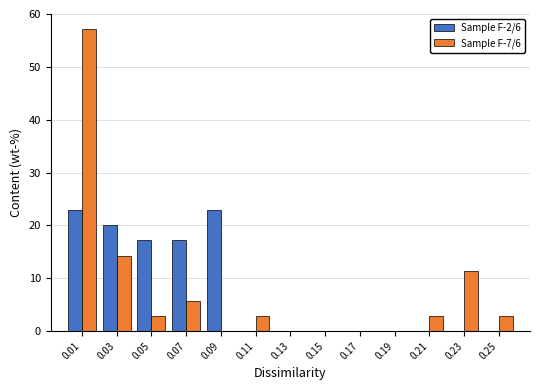

Reading left to right, transcribe this chart: for each range on the x-axis, give the height of each series' bar. The values are not printed on the chart, so give them approximately, as read against the axis.

0.00 to 0.02: Sample F-2/6=23	Sample F-7/6=57
0.02 to 0.04: Sample F-2/6=20	Sample F-7/6=14
0.04 to 0.06: Sample F-2/6=17	Sample F-7/6=3
0.06 to 0.08: Sample F-2/6=17	Sample F-7/6=6
0.08 to 0.10: Sample F-2/6=23	Sample F-7/6=0
0.10 to 0.12: Sample F-2/6=0	Sample F-7/6=3
0.12 to 0.14: Sample F-2/6=0	Sample F-7/6=0
0.14 to 0.16: Sample F-2/6=0	Sample F-7/6=0
0.16 to 0.18: Sample F-2/6=0	Sample F-7/6=0
0.18 to 0.20: Sample F-2/6=0	Sample F-7/6=0
0.20 to 0.22: Sample F-2/6=0	Sample F-7/6=3
0.22 to 0.24: Sample F-2/6=0	Sample F-7/6=11
0.24 to 0.26: Sample F-2/6=0	Sample F-7/6=3